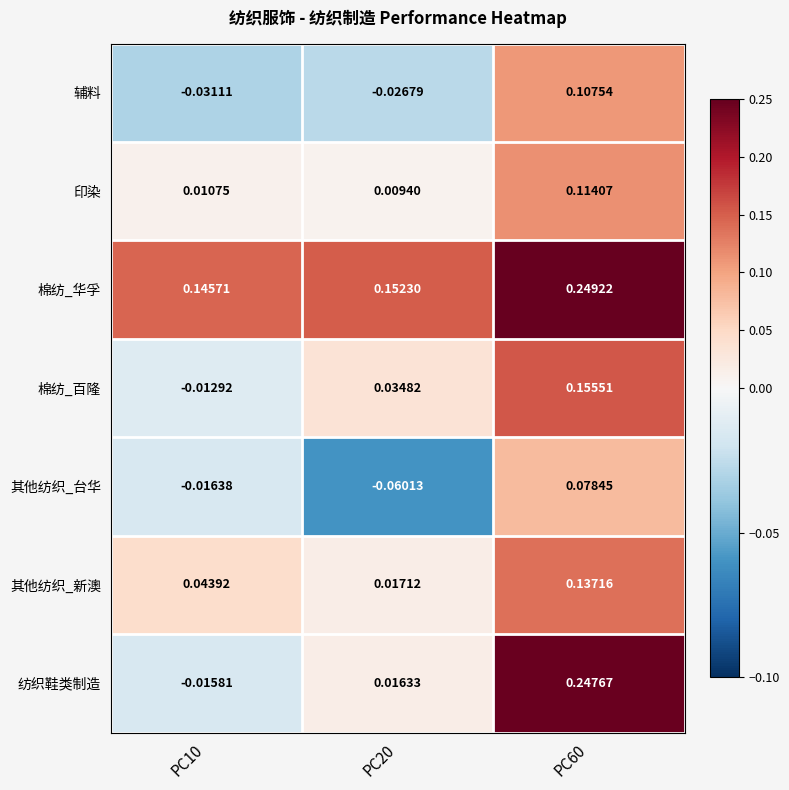

List the series in order of their peak value, highest first.

棉纺_华孚, 纺织鞋类制造, 棉纺_百隆, 其他纺织_新澳, 印染, 辅料, 其他纺织_台华